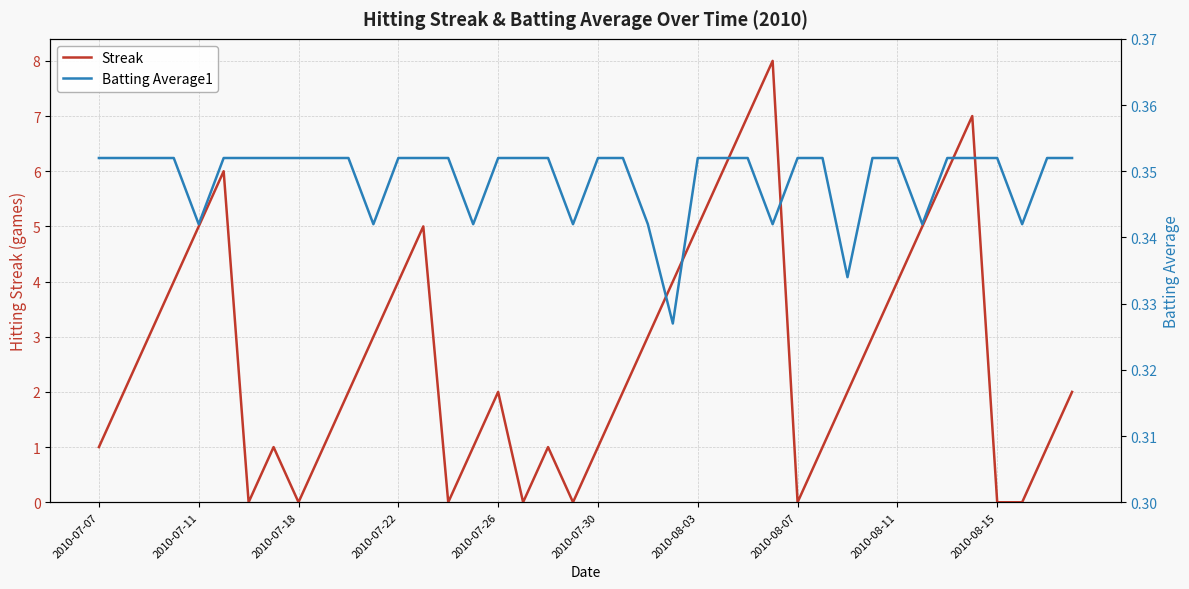

Count the number of data series in this chart.

2